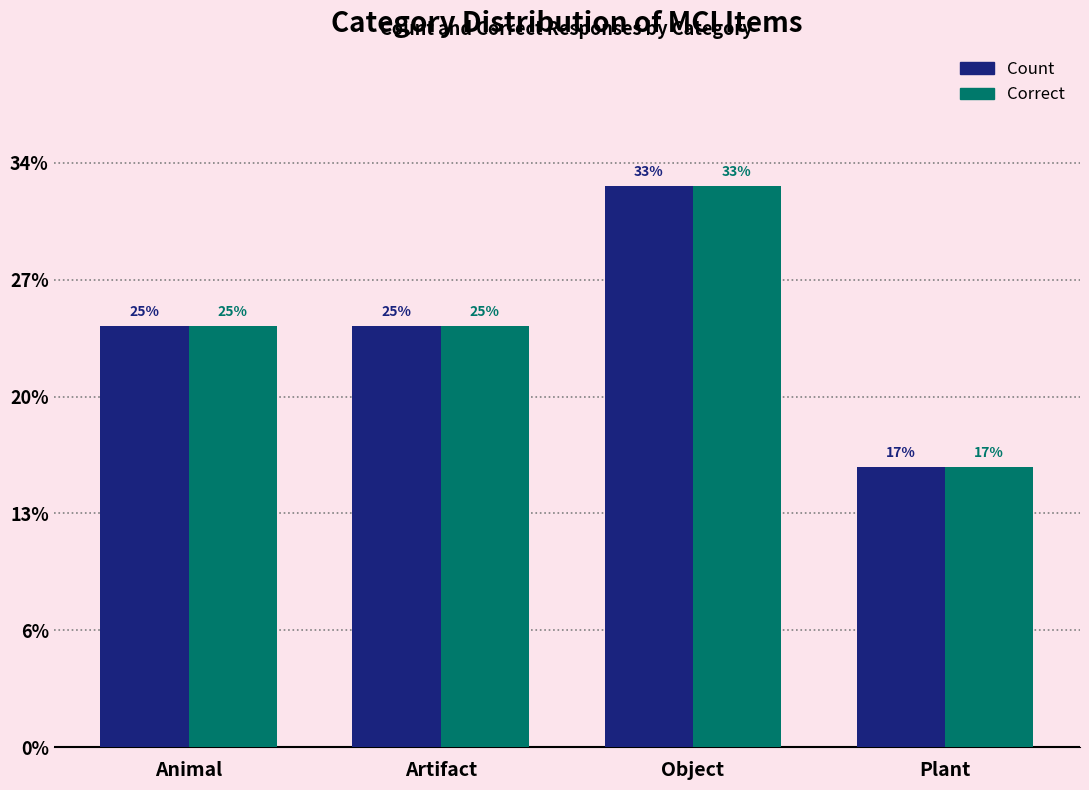

Are the bars grouped side by side (vs. stacked)?

Yes